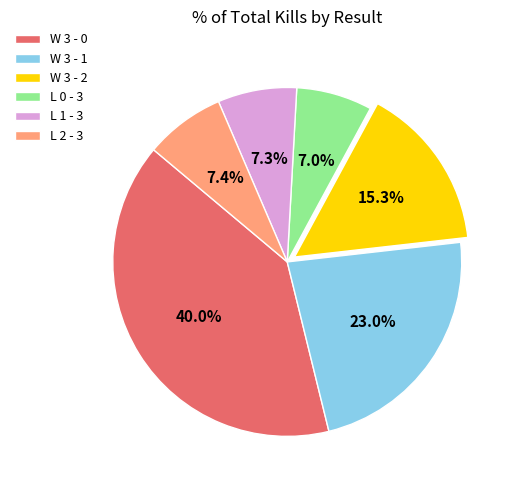

What is the ratio of the value at W 3 - 2 to the value at L 0 - 3?

2.2